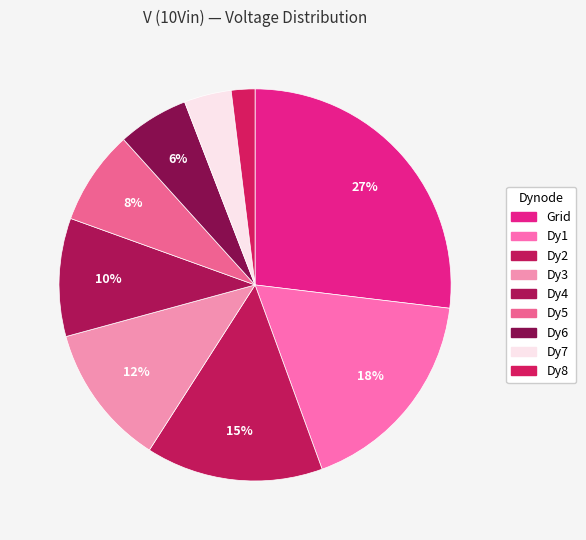

To the nearest percent, what portion does Dy6 represent?

6%